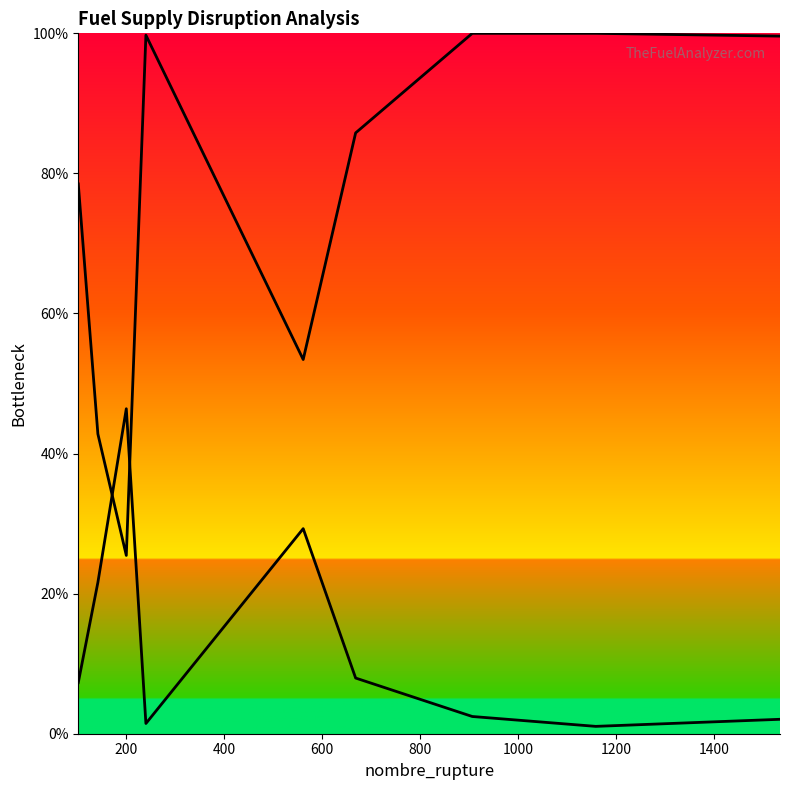

What is the maximum value shown in the chart?

100.0